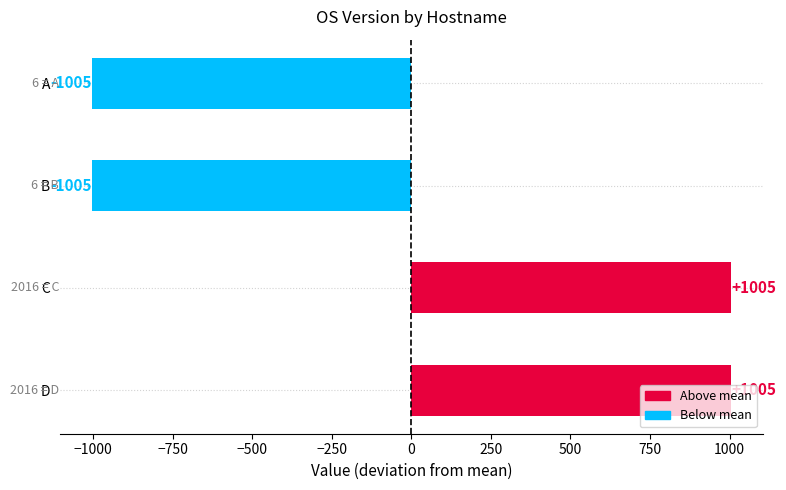

What is the smallest value displayed?

-1005